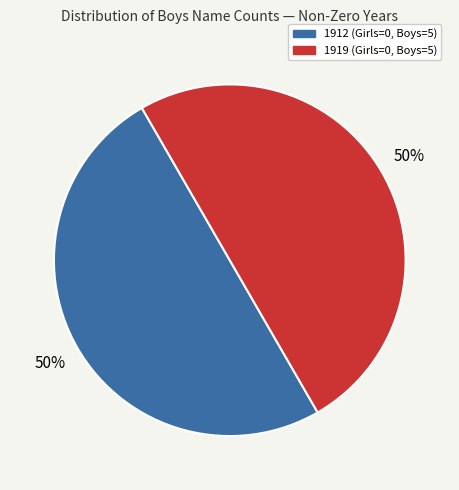

How many segments does this pie chart have?

2